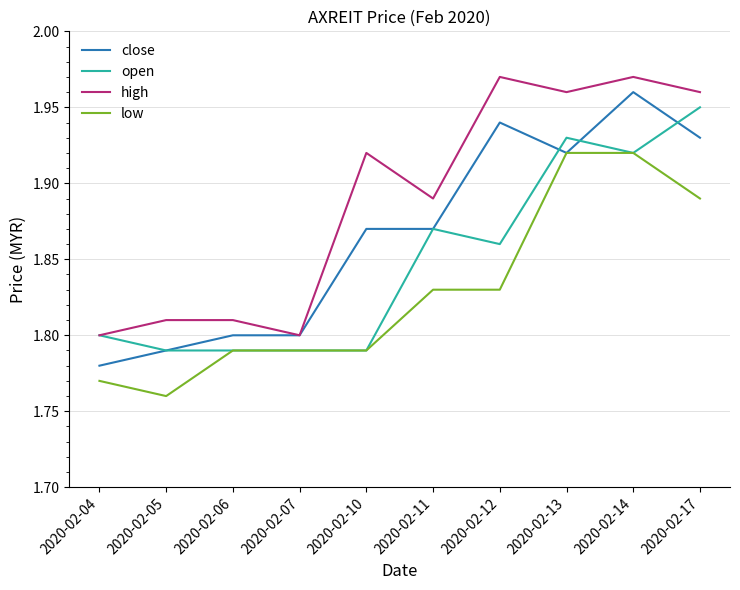

At which label does open reach its peak?

2020-02-17